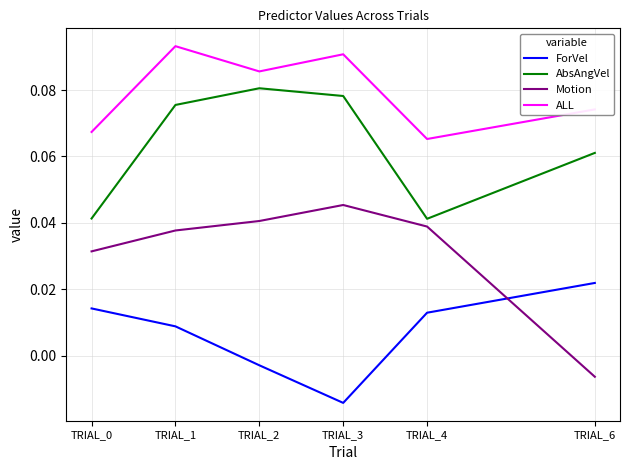

How many interior local valleys does the ForVel series have?

1